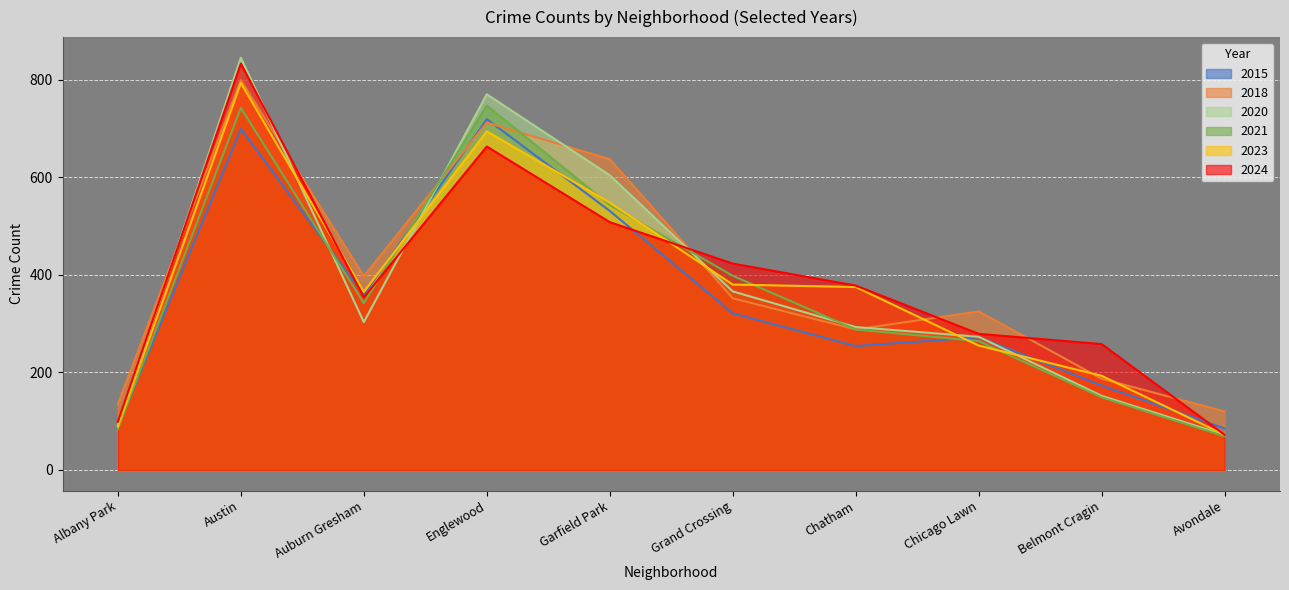

How many interior local valleys does the 2021 series have?

1